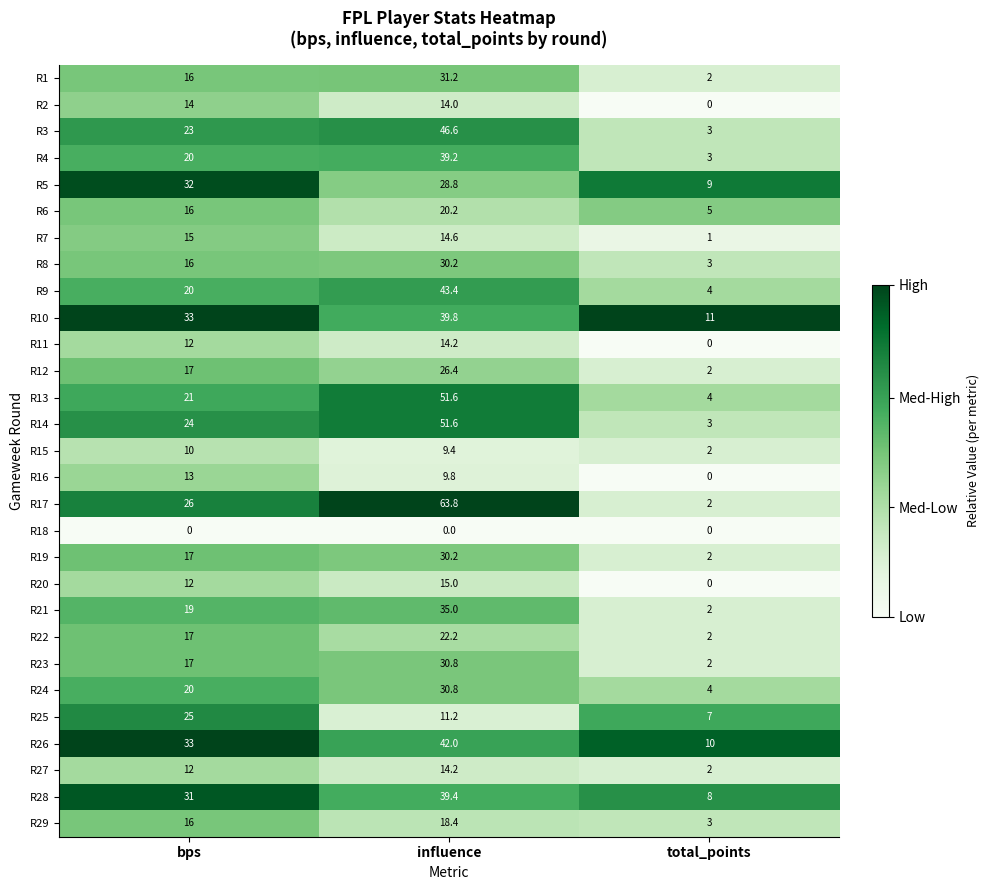

True or false: R10 has a value of 57.0 at bps.

False